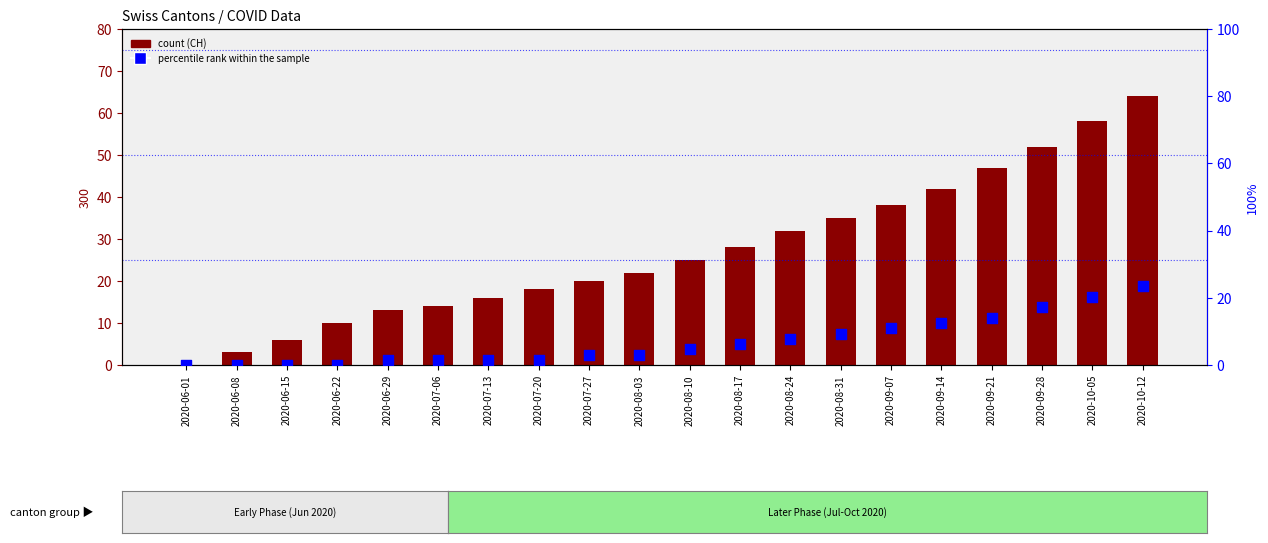

At which category is the sum across all series the highest?

2020-10-12